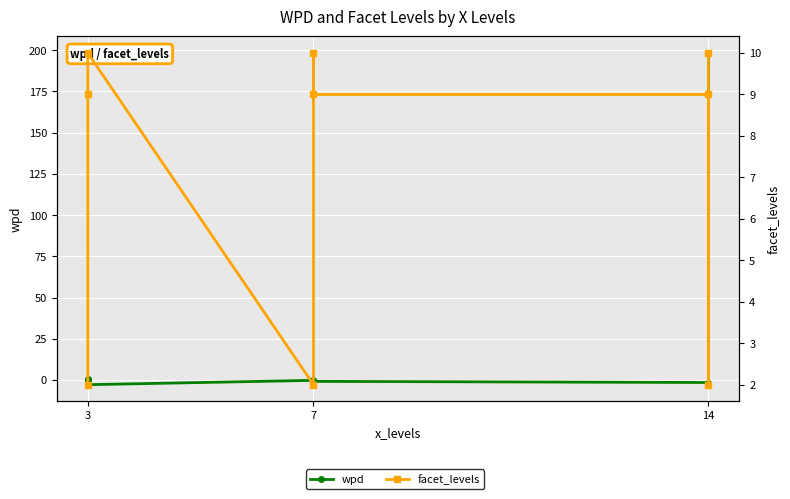

At which category does wpd reach its first local valley?

3